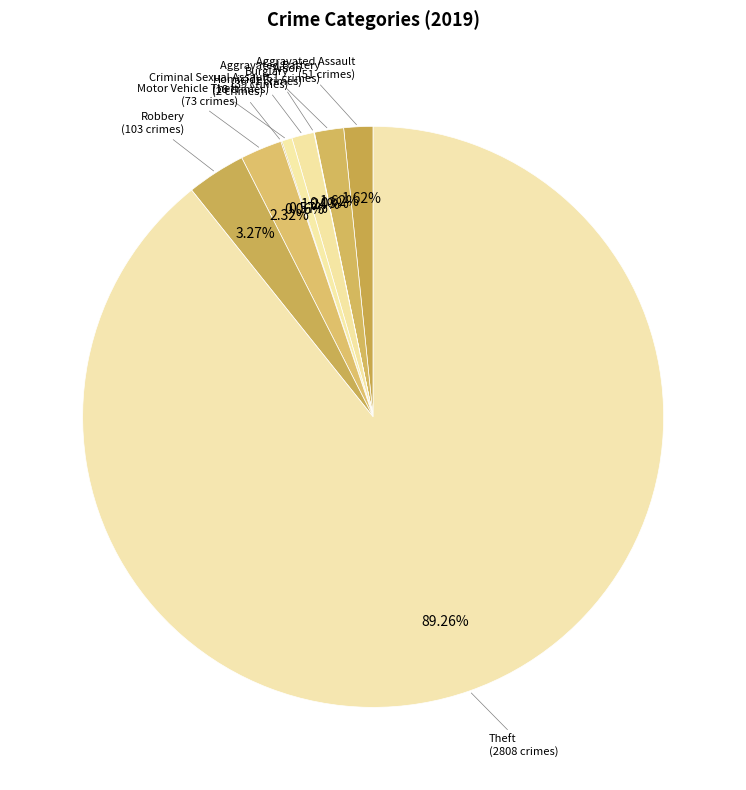

Which category accounts for the majority?

Theft